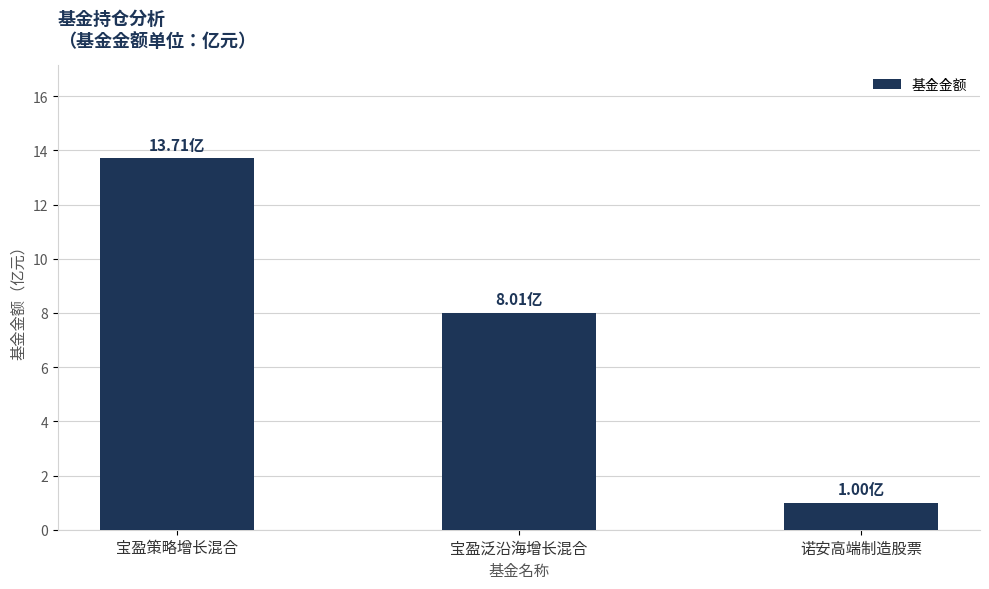

Which category has the highest value across all series?

宝盈策略增长混合